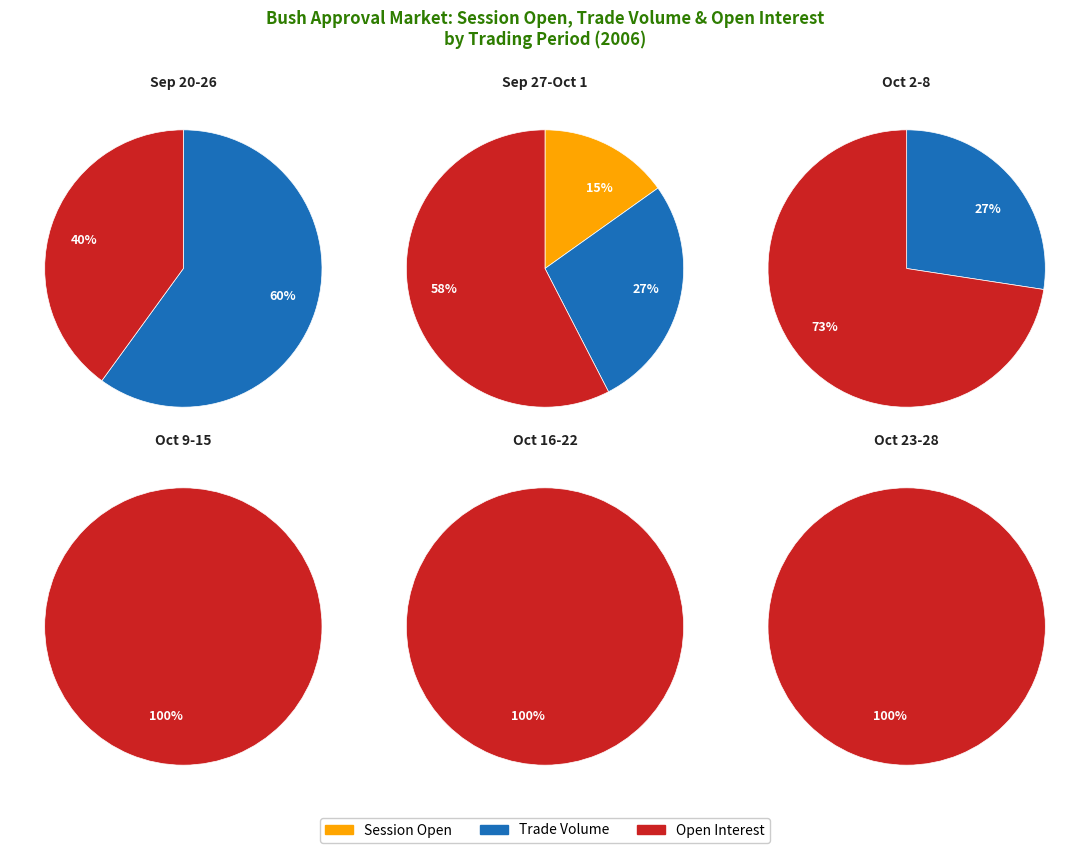

Between 4 and 2, which is larger?

4